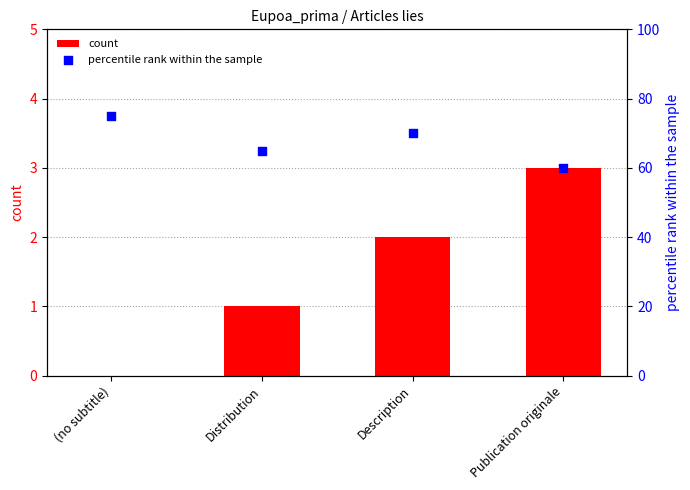

Which series has the largest total across all categories?

percentile rank within the sample